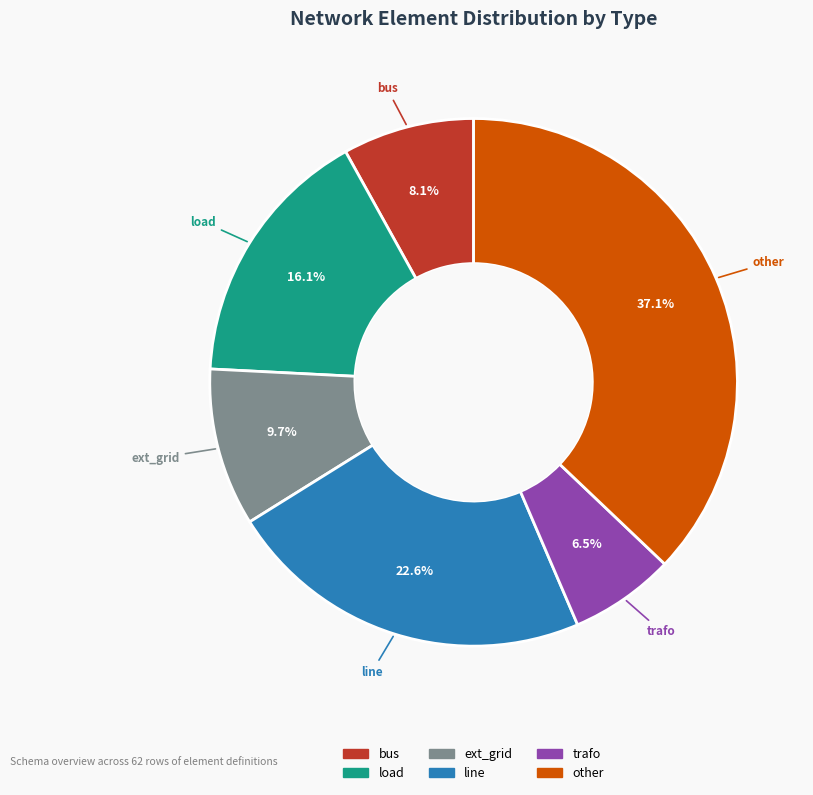

What percentage is the ext_grid slice, to the nearest percent?

10%